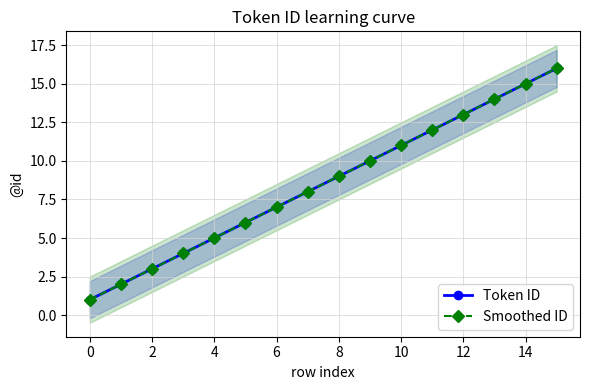

Which category has the highest value in the Smoothed ID series?

15